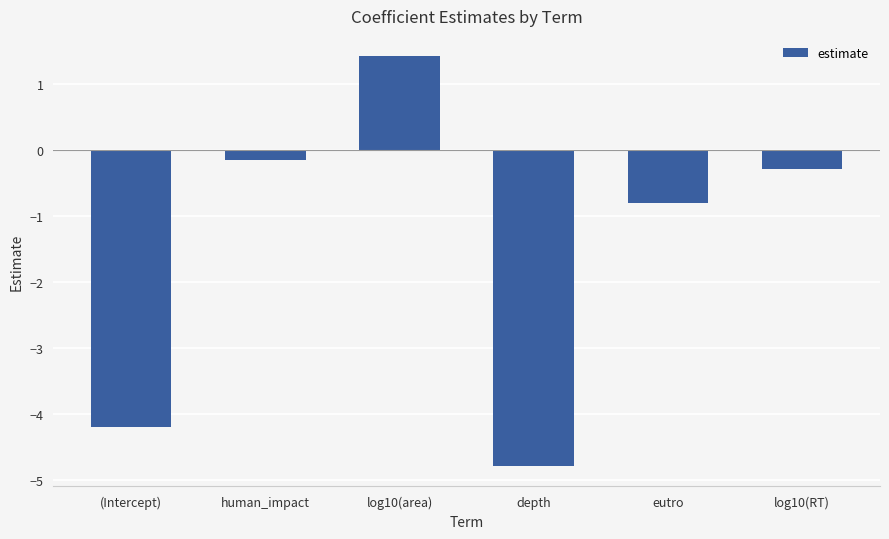

At which label is the value closest to -1?

eutro